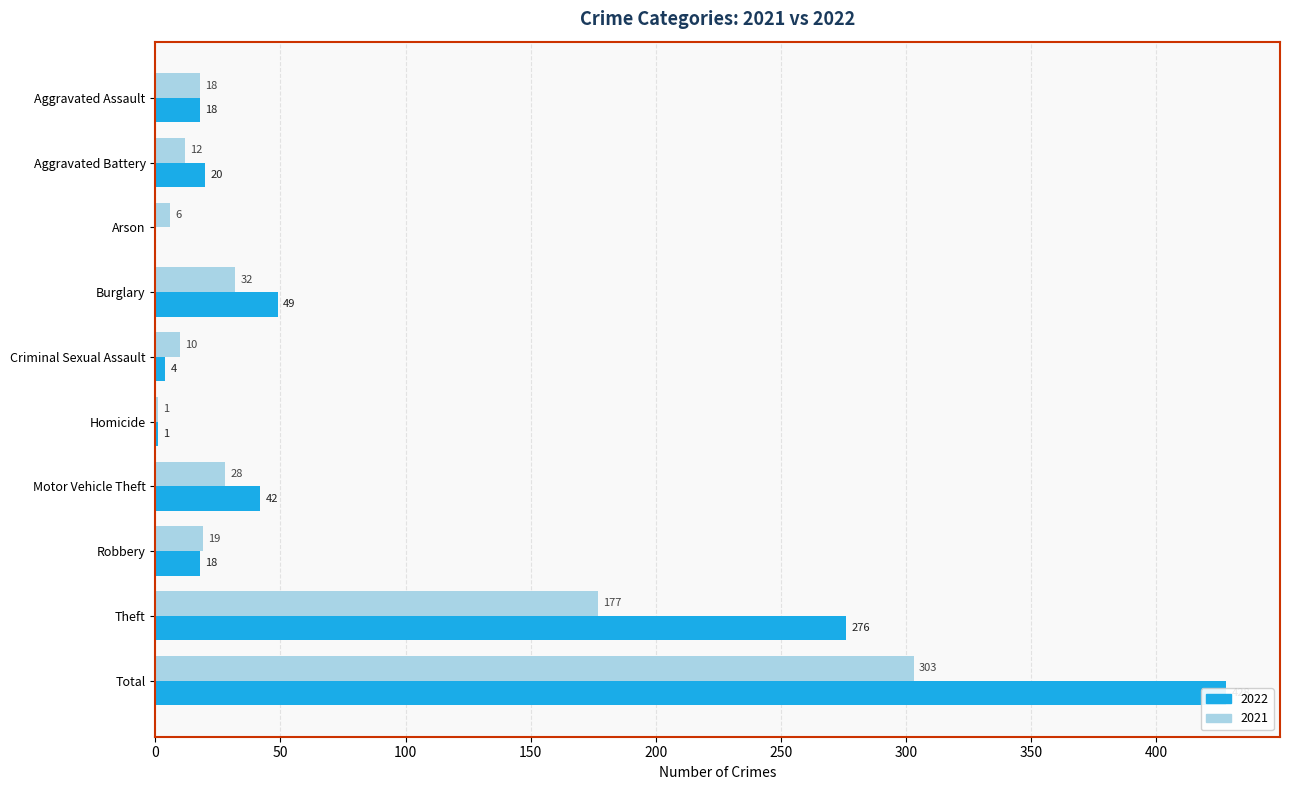

What is the maximum value shown in the chart?

428